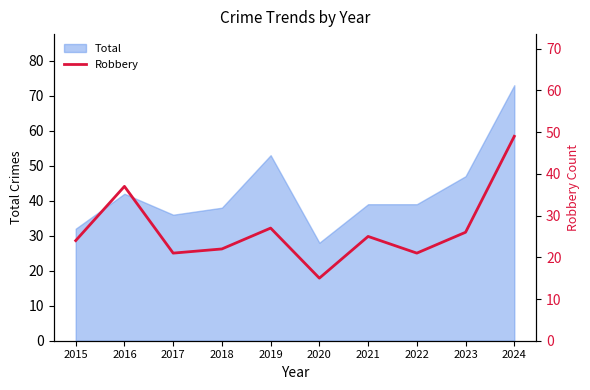

At which label does Total reach its peak?

2024